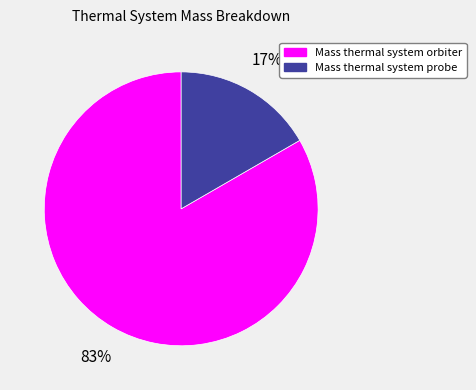

To the nearest percent, what portion does Mass thermal system probe represent?

17%